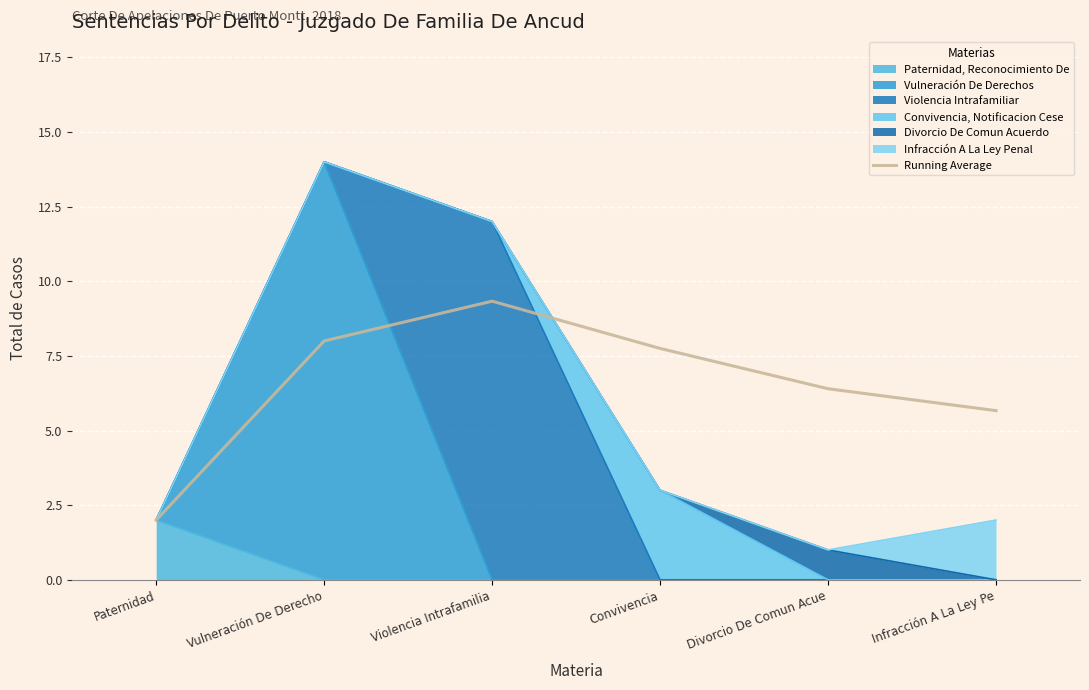

Between Paternidad and Infracción A La Ley Pe, which is larger?

Infracción A La Ley Pe